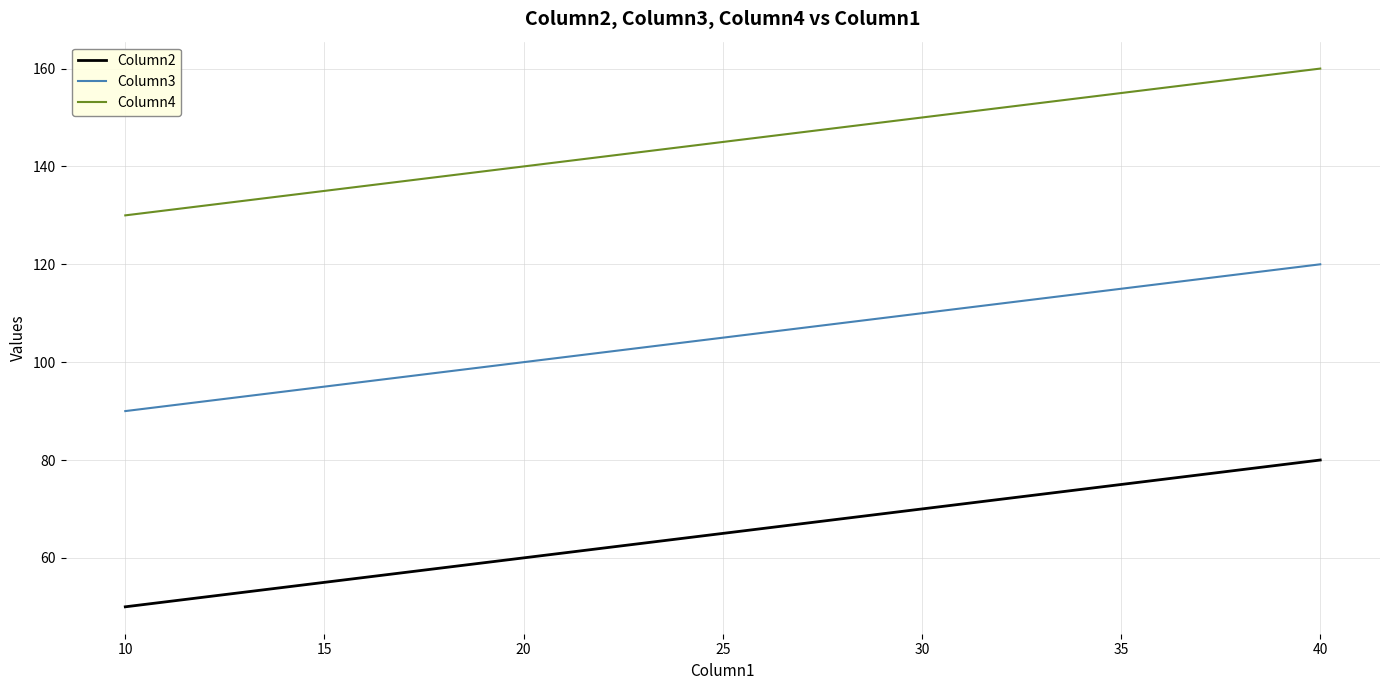

At which label is Column4 closest to 145?

20